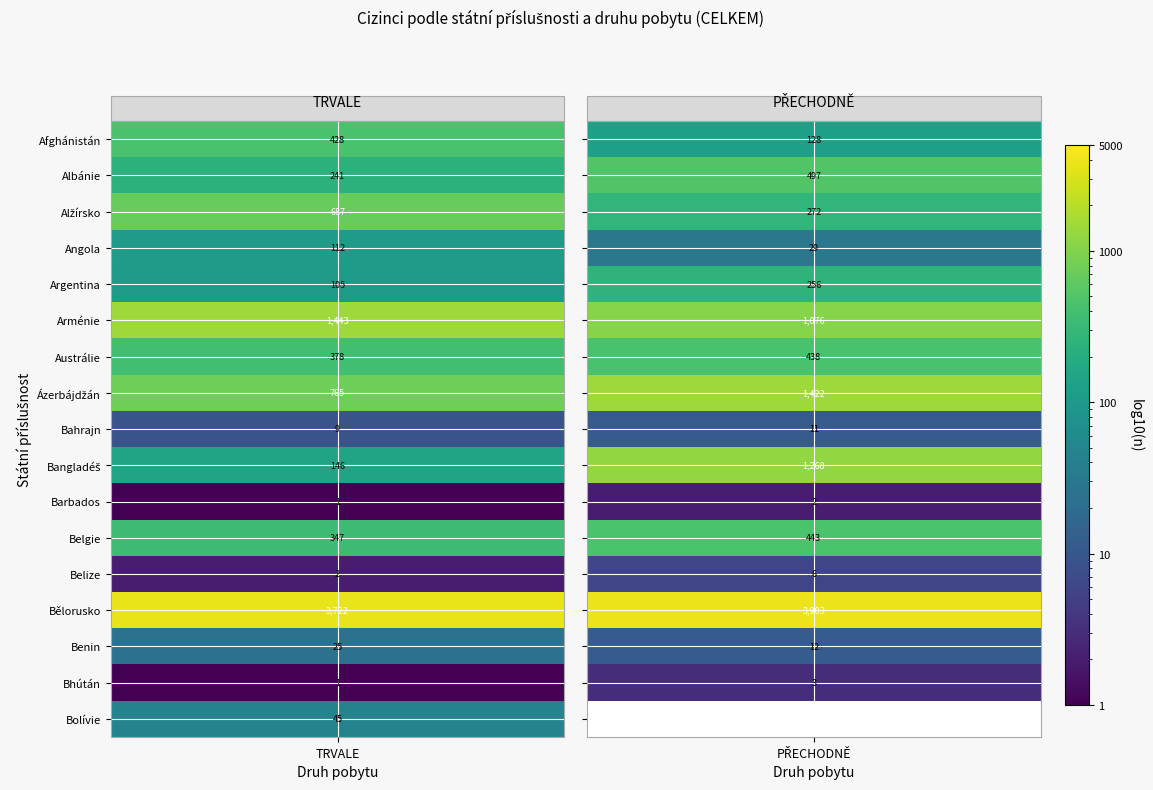

True or false: Arménie has a value of 1773 at 1.

False